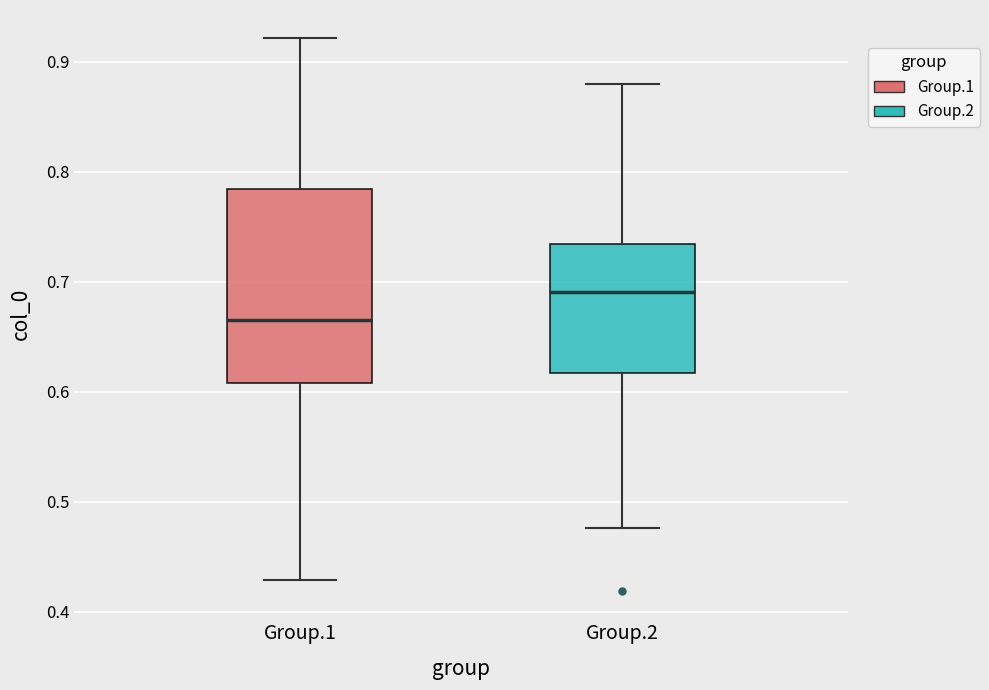

Where does the median line of the box for Group.1 sit on the y-axis? The values are not printed on the chart, so give them approximately, as read against the axis.

0.67